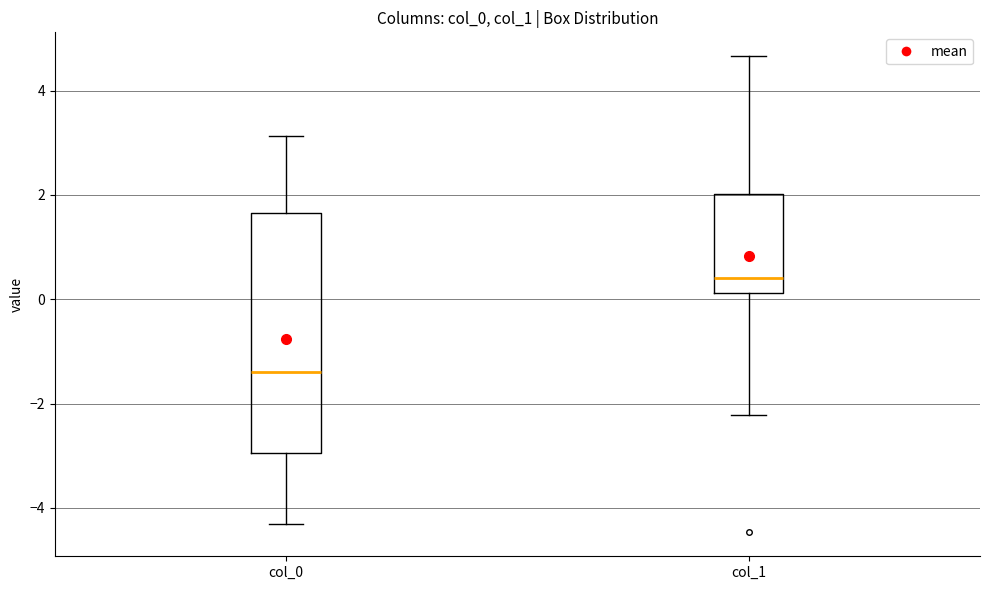

Reading left to right, read every box against the y-axis: the position of its median line, the range the box covers, and the ends of its whiskers. The values are not printed on the chart, so give them approximately, as read against the axis.

col_0: median -1.4, box -3.0 to 1.6, whiskers -4.2 to 3.2
col_1: median 0.4, box 0.2 to 2.0, whiskers -2.2 to 4.6